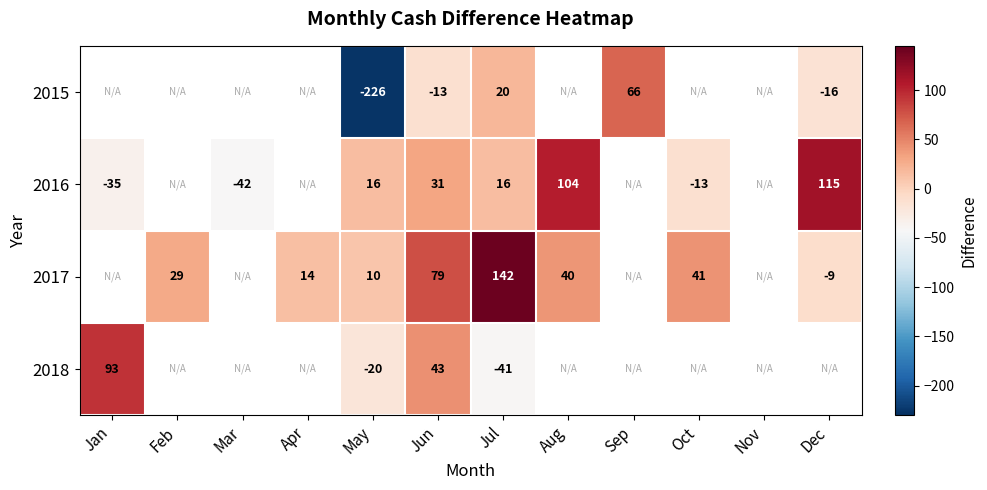

Is it true that 2016 equals 47 at Dec?

False